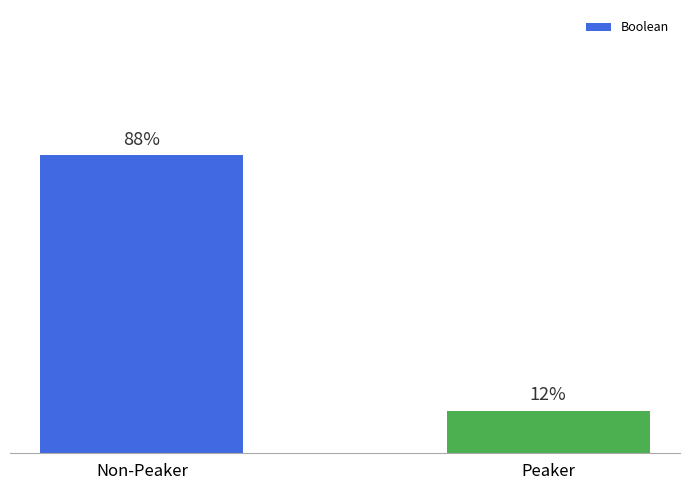

Rank the categories by value from lowest to highest.

Peaker, Non-Peaker